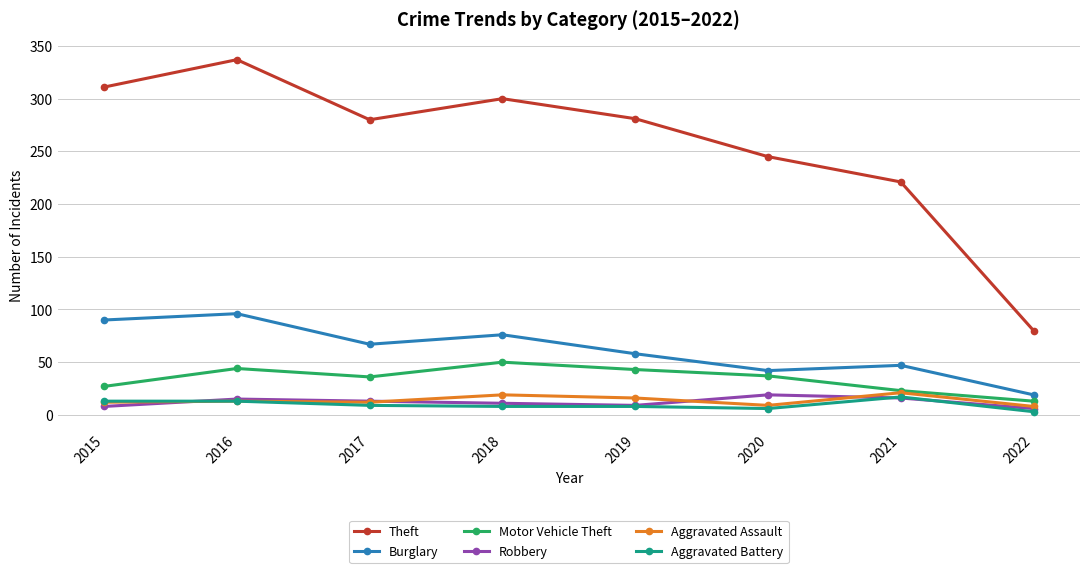

Is this an area chart (filled region under the line)?

No